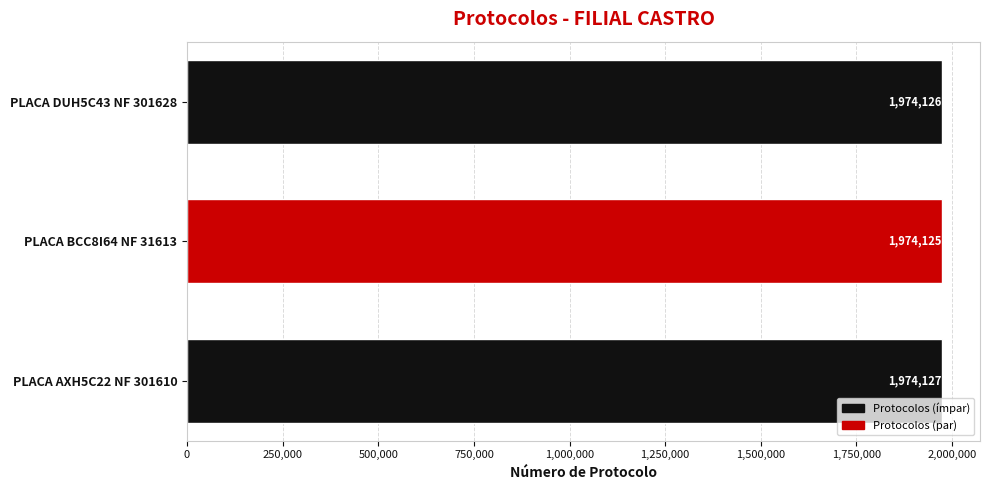

Count the number of categories in the chart.

3